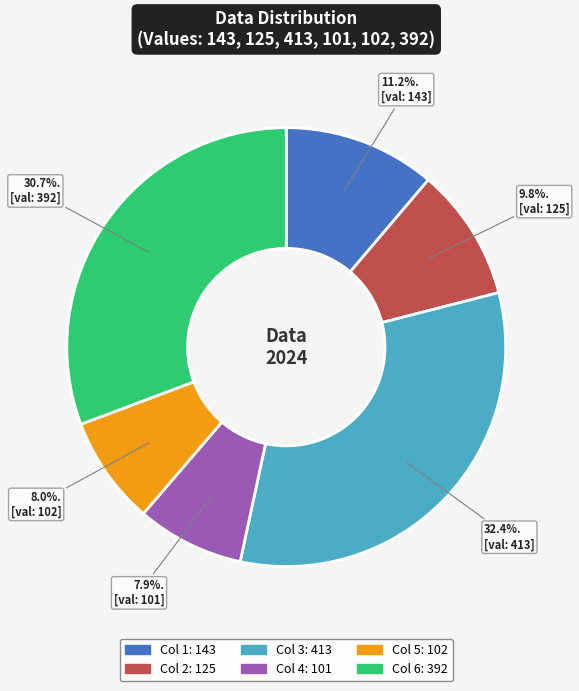

Does any single category account for the majority?

No